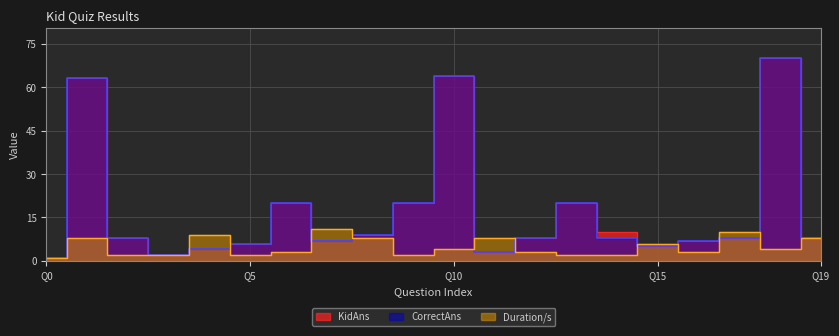

How many series are shown in this chart?

3